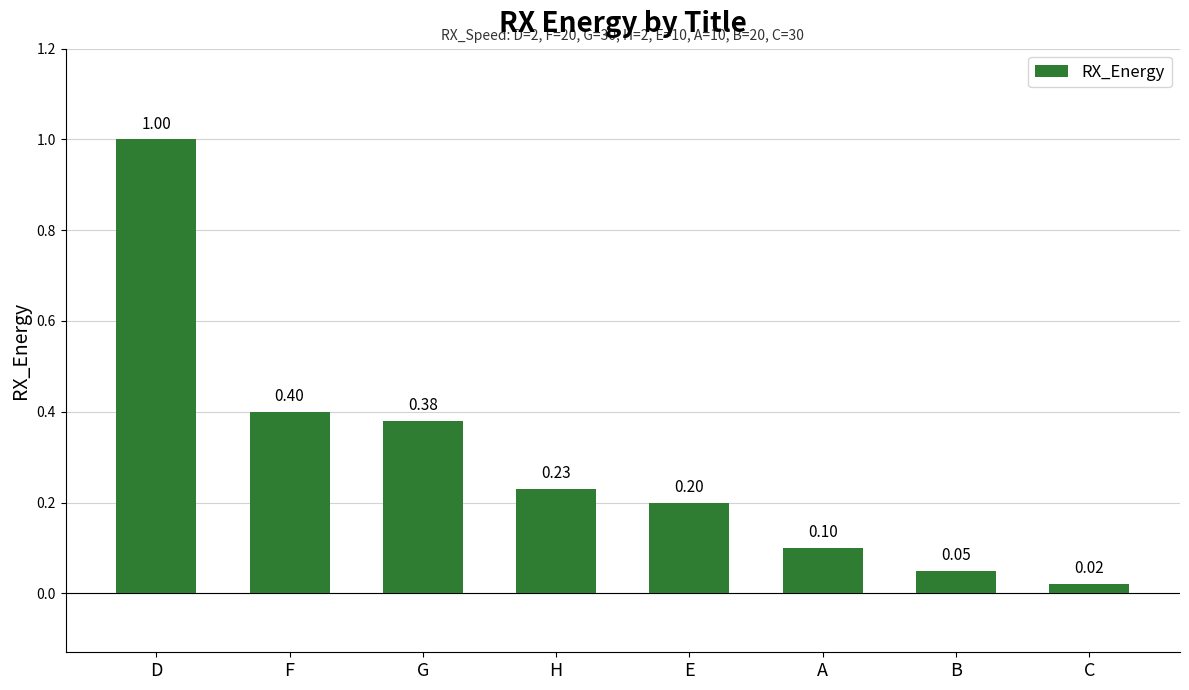

What position from the left is G?

3